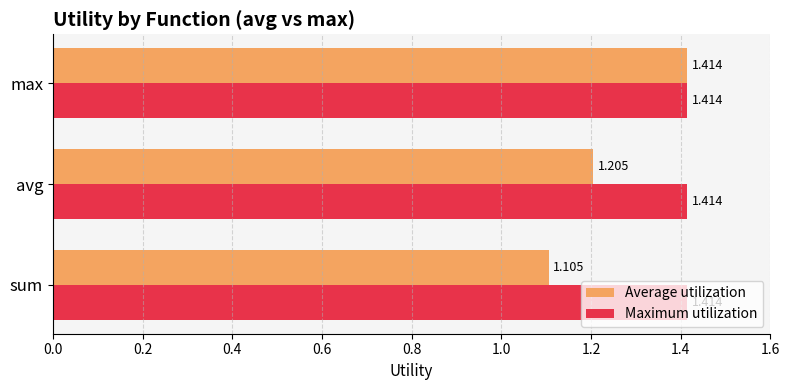

What are all the series names shown in the legend?

Average utilization, Maximum utilization